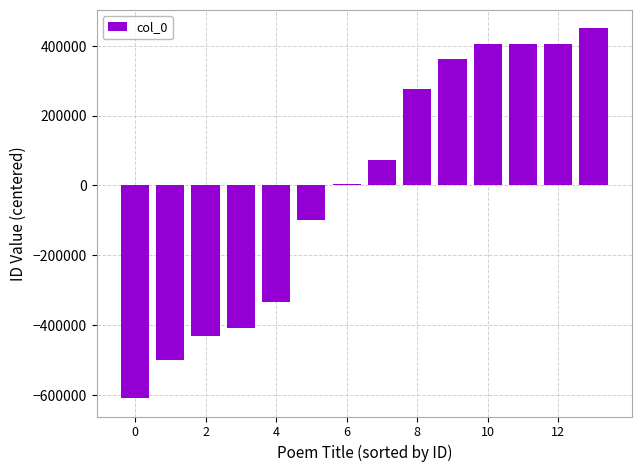

What is the greatest value displayed?

450169.1